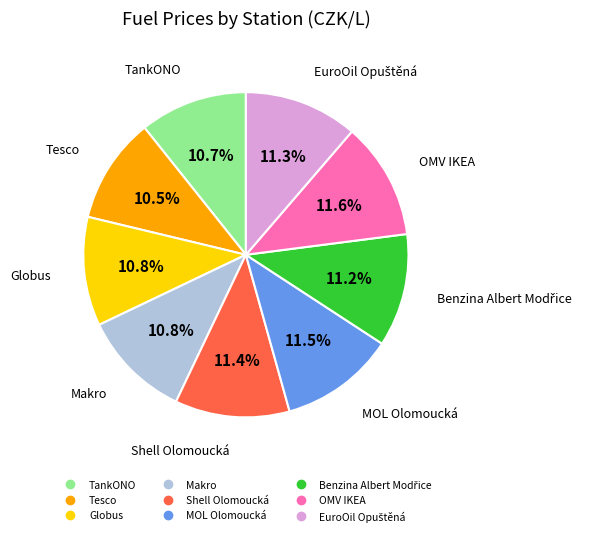

Does any single category account for the majority?

No